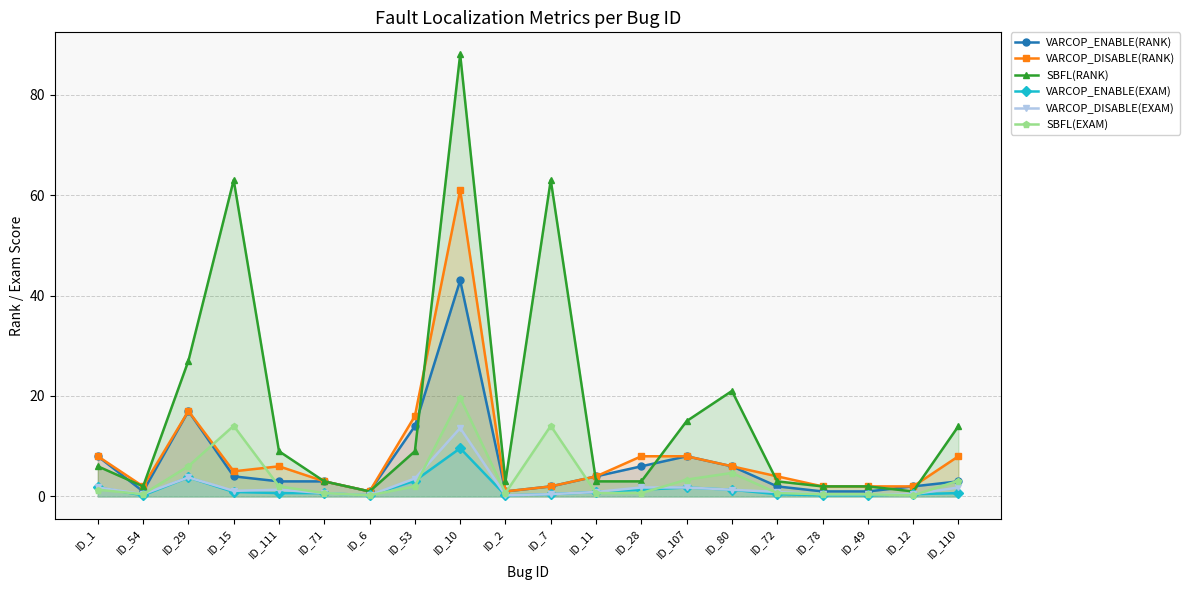

What are all the series names shown in the legend?

VARCOP_ENABLE(RANK), VARCOP_DISABLE(RANK), SBFL(RANK), VARCOP_ENABLE(EXAM), VARCOP_DISABLE(EXAM), SBFL(EXAM)